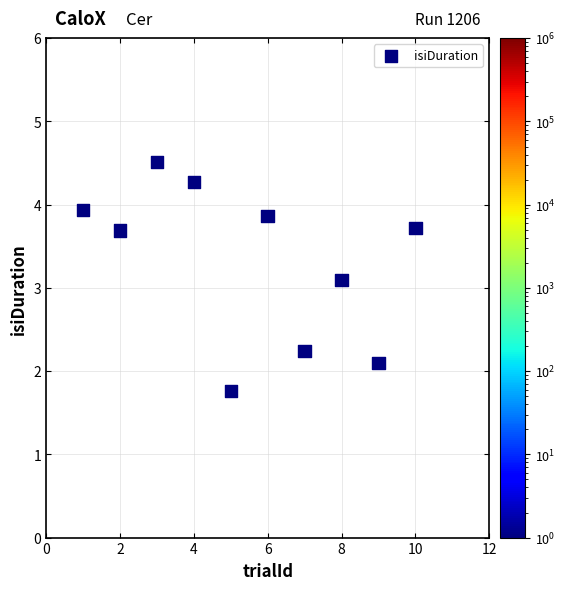

What is the range of X values (max minus min)?

9.0